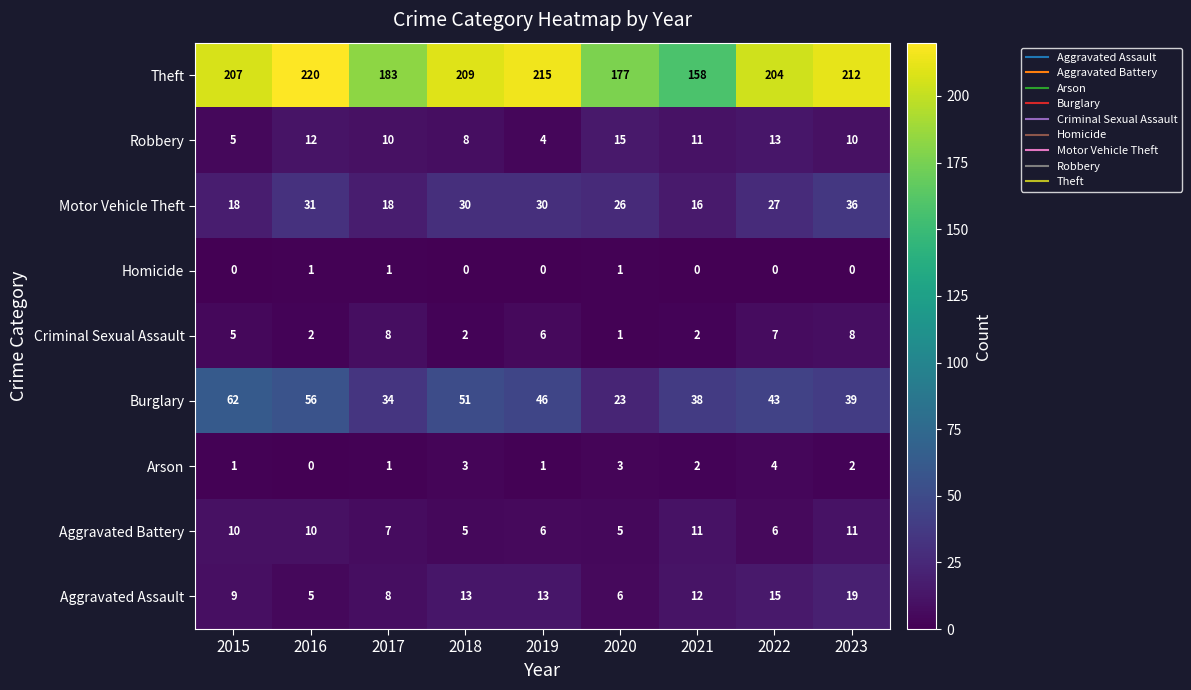

What is the total value across all series at 2018?

321